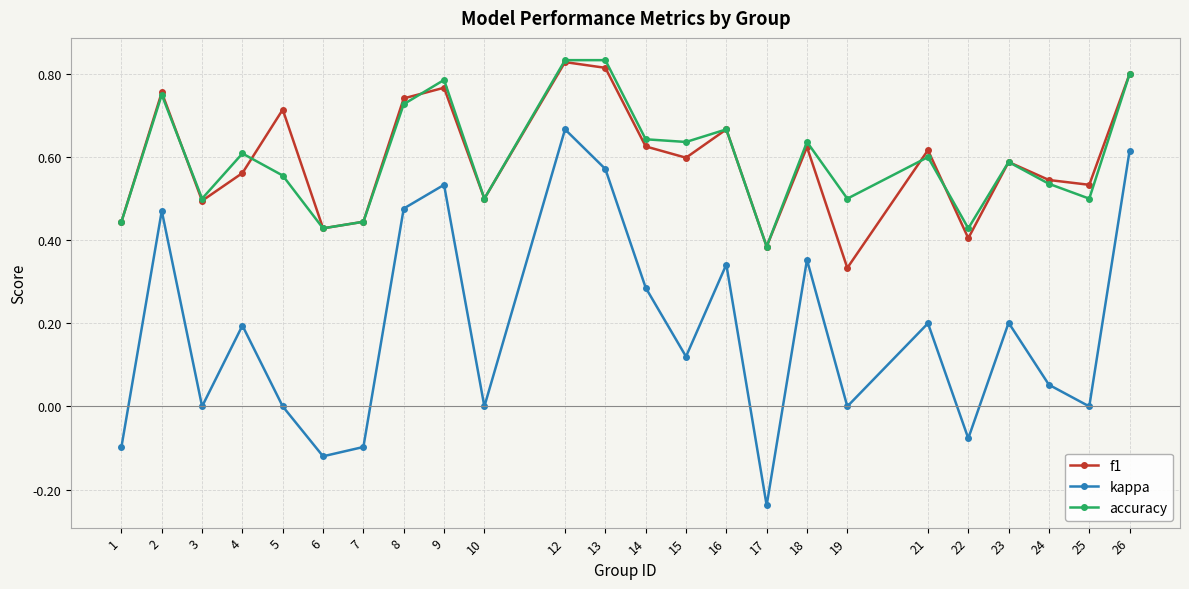

At which category is the sum across all series the highest?

12